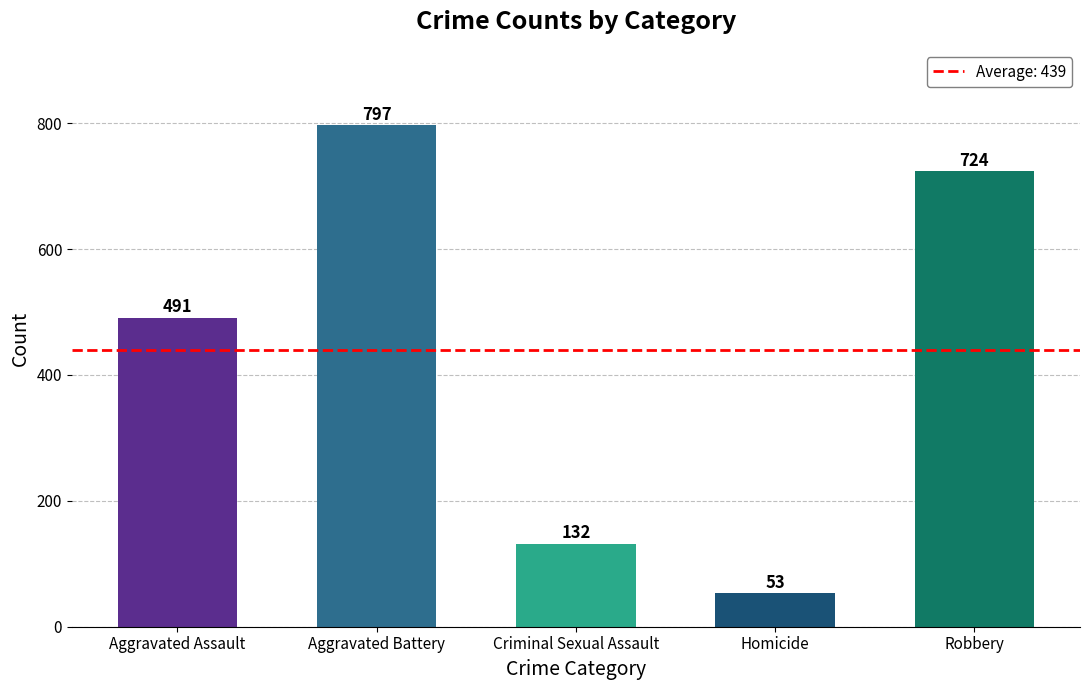

Is it true that the value at Aggravated Battery is 797?

True